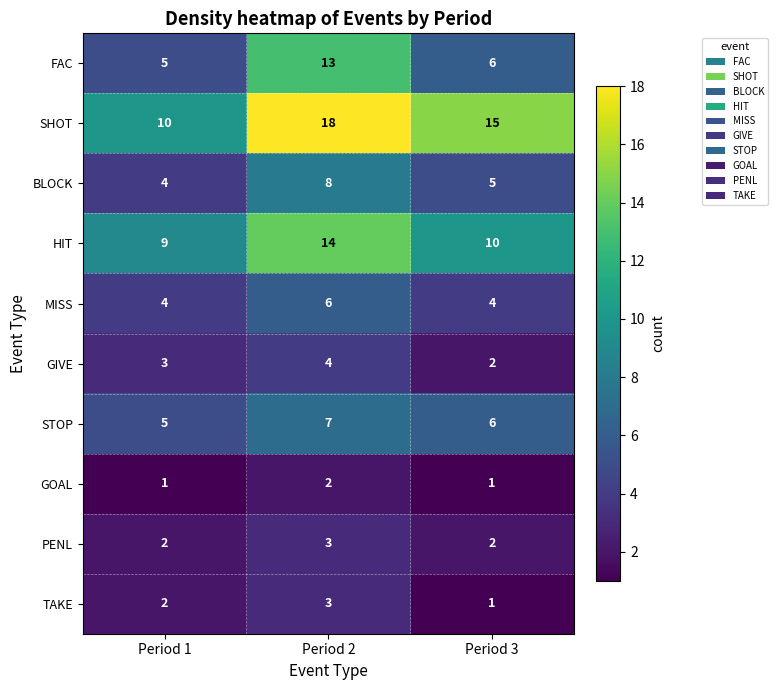

What is the approximate value of GIVE at Period 2?

4